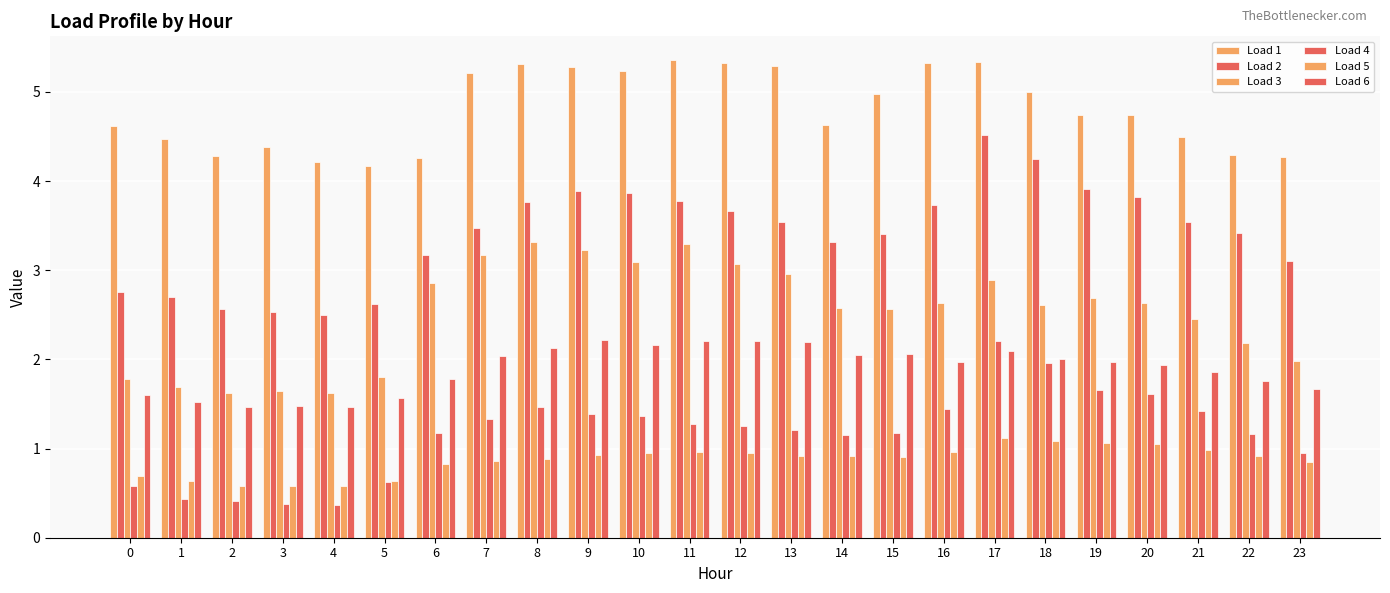

How many categories are shown in the chart?

24